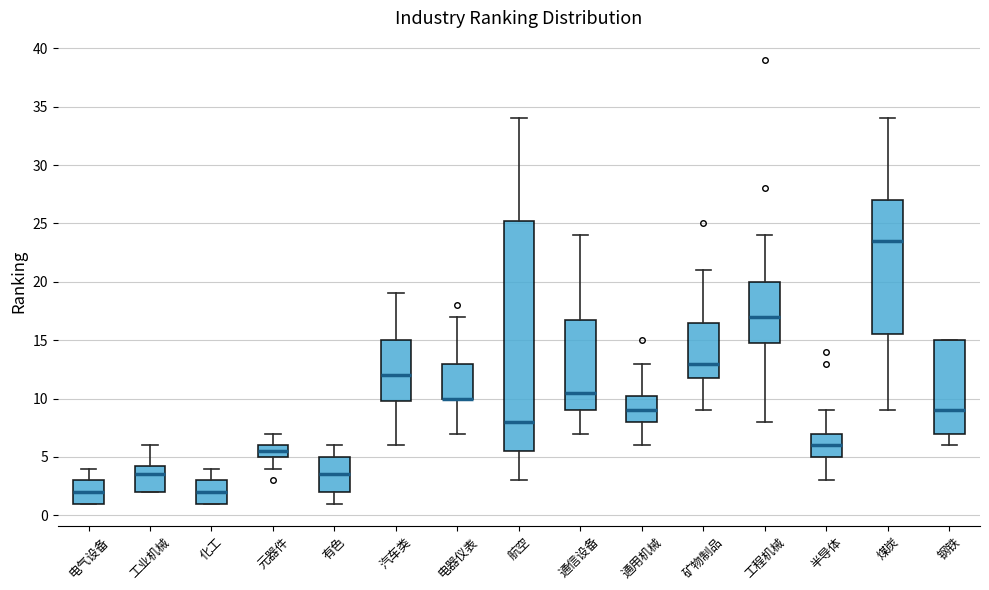

Where does the upper whisker of the box for 元器件 end on the y-axis? The values are not printed on the chart, so give them approximately, as read against the axis.

7.0